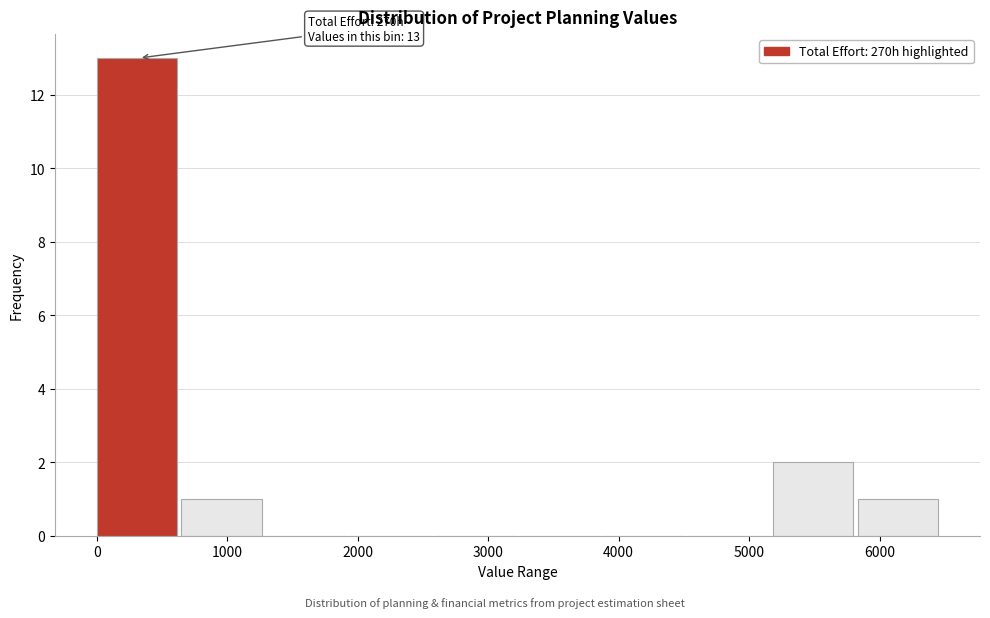

Which range on the x-axis has the tallest bar?

0 to 600